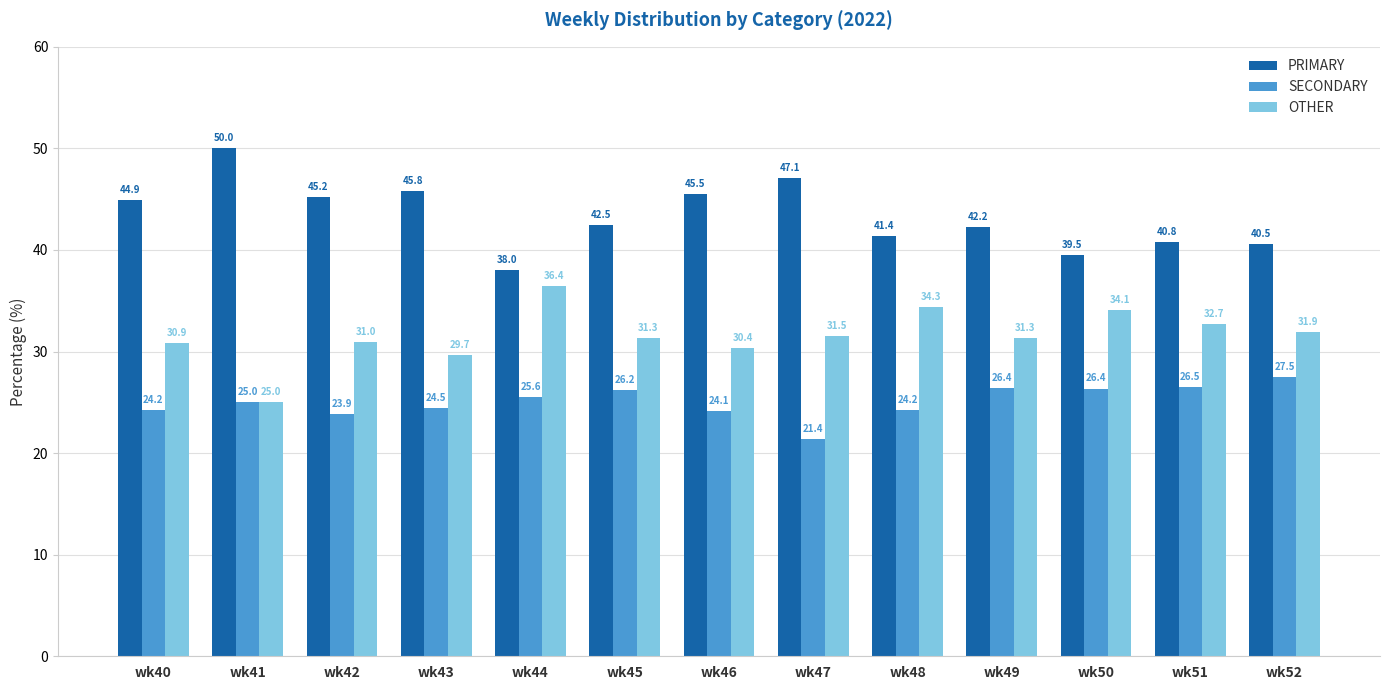

Which series has the largest range (max minus min)?

PRIMARY